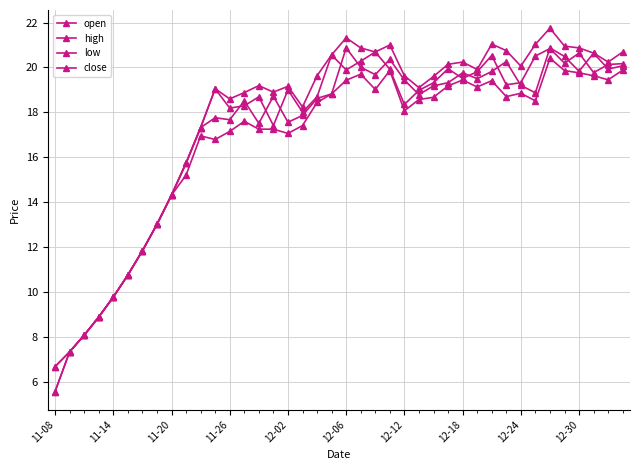

Reading right to left, extract all data points from this chart.

open: 20.1	19.9	20.6	19.8	20.5	20.9	18.9	19.2	20.3	19.8	19.5	19.8	19.3	19.2	18.8	19.4	20.4	19.7	20.0	20.9	18.8	18.6	17.9	17.6	18.7	17.5	18.5	17.7	17.8	17.3	15.7	14.3	13.0	11.8	10.8	9.8	8.9	8.1	7.3	5.6
high: 20.7	20.2	20.6	20.9	20.9	21.8	21.0	20.1	20.8	21.0	19.9	20.2	20.1	19.6	19.1	19.6	21.0	20.7	20.9	21.3	20.6	19.6	18.2	19.2	18.9	19.2	18.9	18.6	19.1	17.3	15.7	14.3	13.0	11.8	10.8	9.8	8.9	8.1	7.3	6.7
low: 19.9	19.4	19.6	19.8	19.9	20.4	18.5	18.9	18.7	19.4	19.1	19.4	19.2	18.7	18.6	18.1	19.9	19.0	19.7	19.4	18.8	18.4	17.4	17.1	17.2	17.2	17.6	17.1	16.8	16.9	15.2	14.3	13.0	11.8	10.8	9.8	8.9	8.1	7.3	5.6
close: 20.2	20.1	19.8	20.6	20.2	20.8	20.5	19.3	19.2	20.5	19.8	19.5	19.9	19.3	19.0	18.4	19.9	20.7	20.3	19.9	20.6	18.7	18.0	19.0	17.4	18.7	18.3	18.2	19.1	17.3	15.7	14.3	13.0	11.8	10.8	9.8	8.9	8.1	7.3	6.7